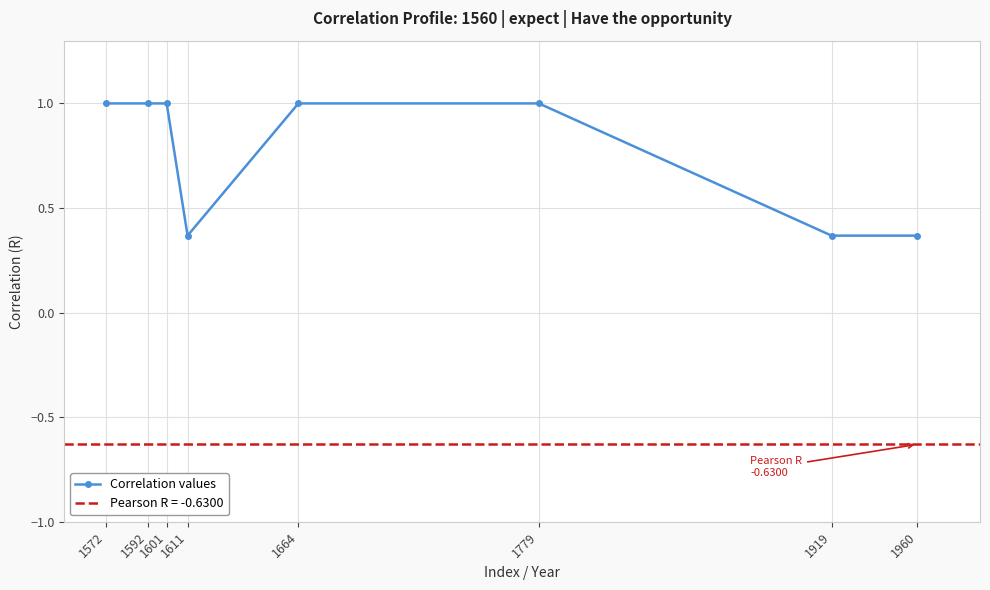

True or false: the data shows 0.1 at 1611.

False